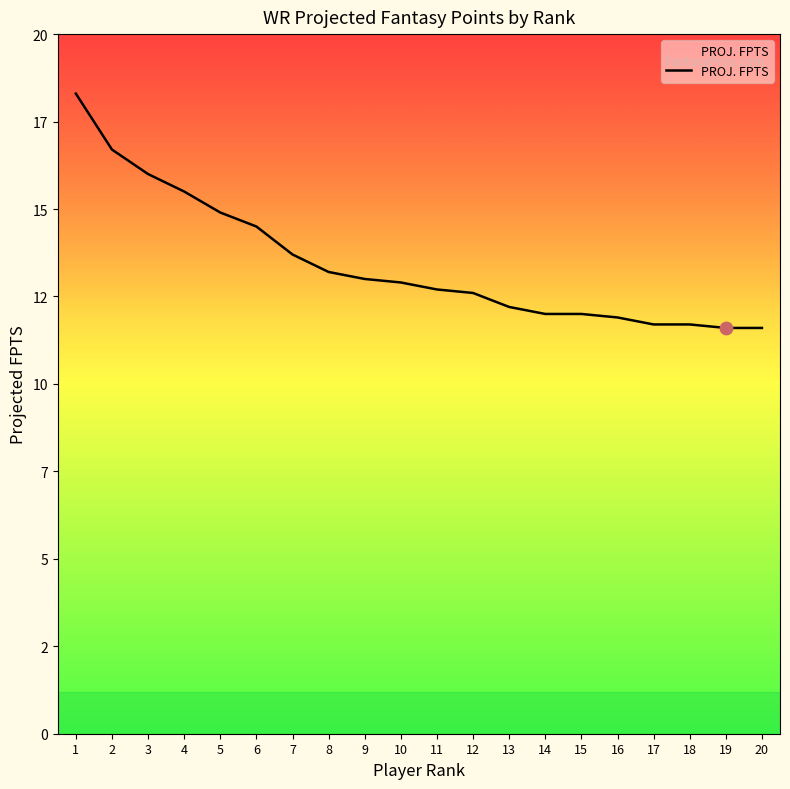

Between 13 and 16, which is larger?

13